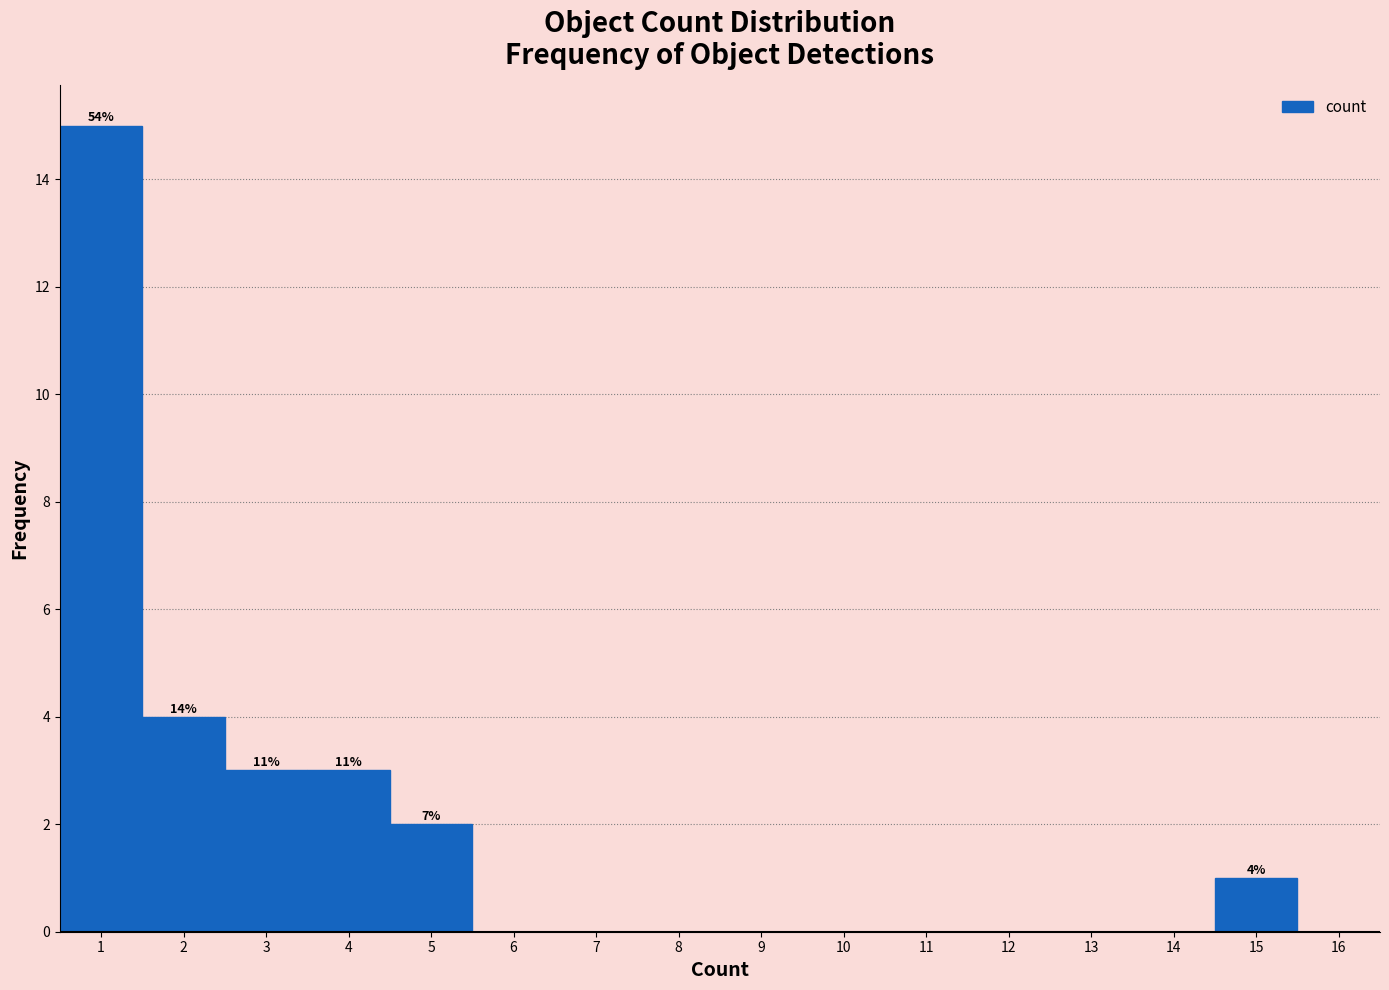

Over which range of the x-axis is the bar tallest?

0.5 to 1.5